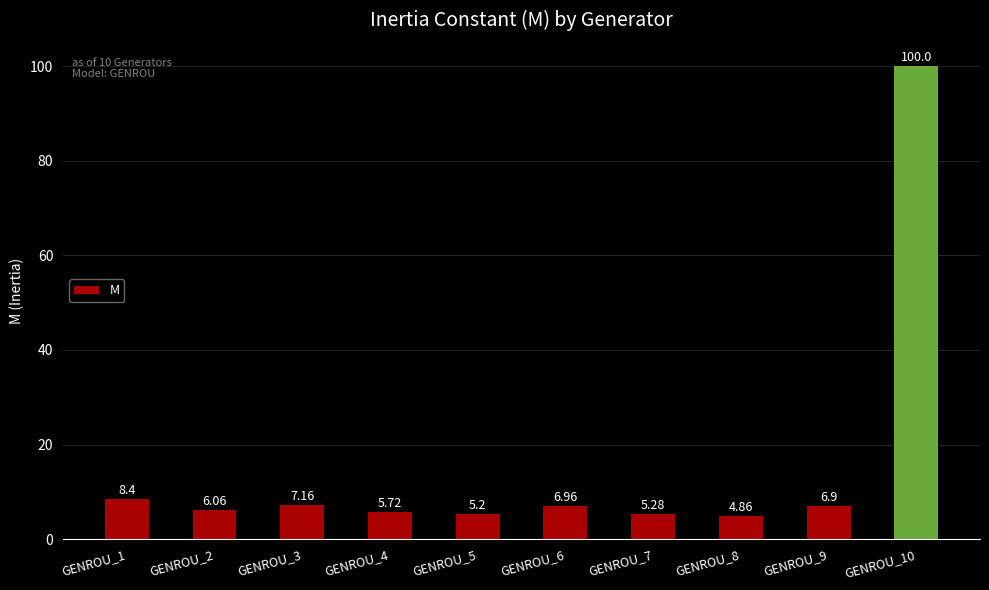

How many data points are less than 6?

4